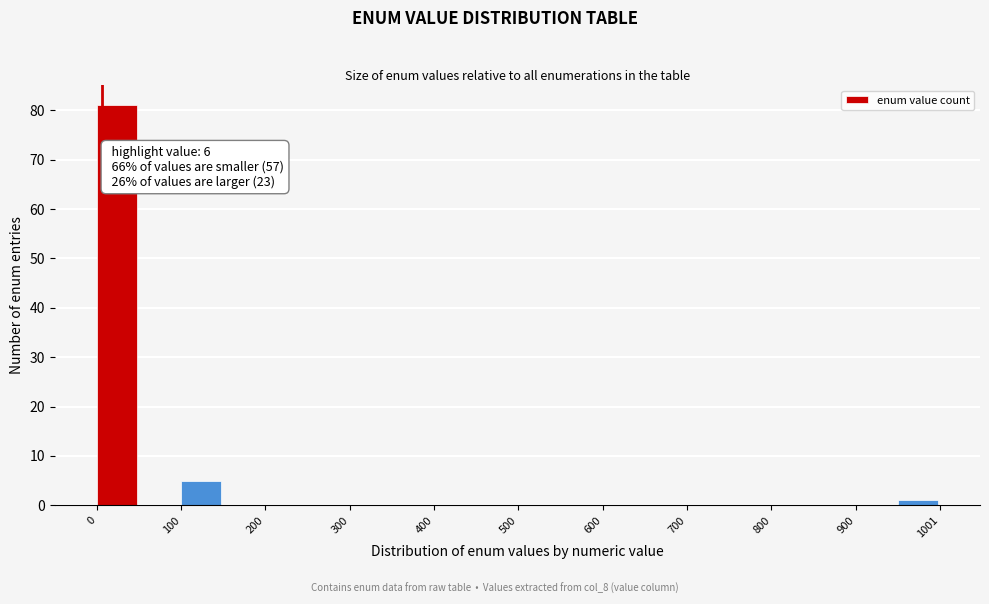

Read against the x-axis, roughly where is the centre of the tallest bar?

20